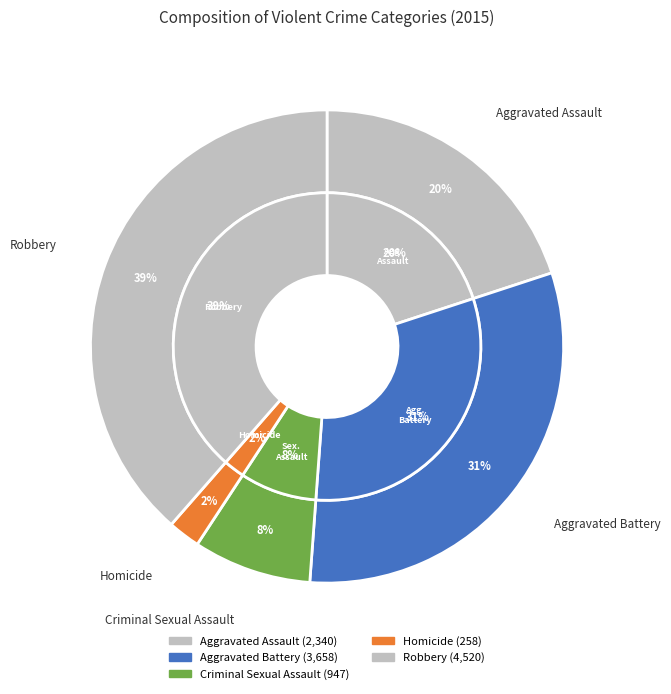

To the nearest percent, what percentage of the pie is Homicide?

2%